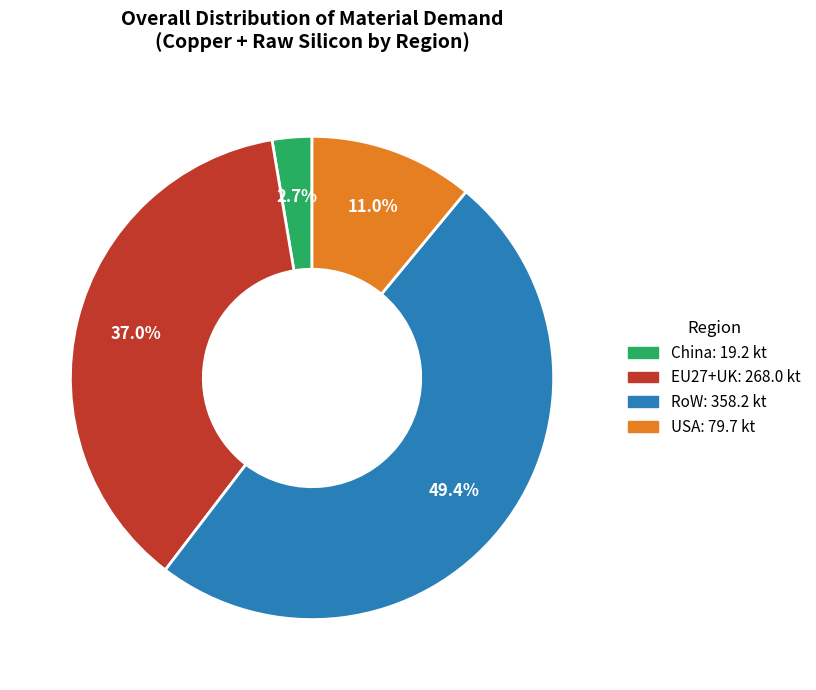

How many slices are in this pie chart?

4